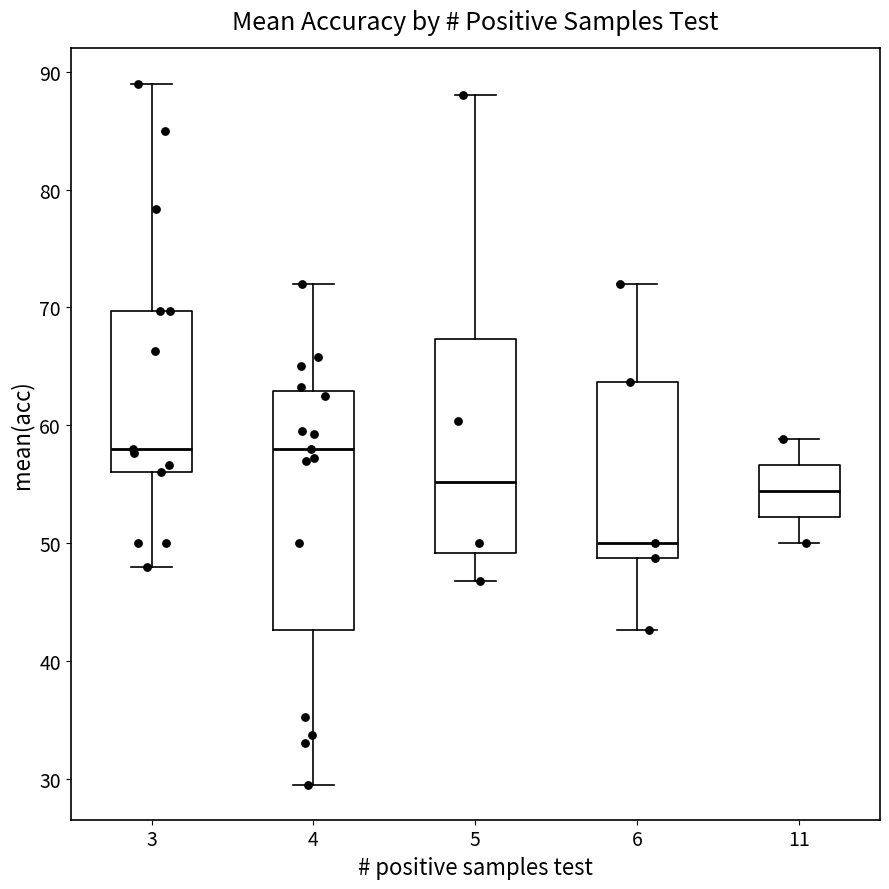

Reading left to right, read every box against the y-axis: the position of its median line, the range the box covers, and the ends of its whiskers. The values are not printed on the chart, so give them approximately, as read against the axis.

3: median 58, box 56 to 70, whiskers 48 to 89
4: median 58, box 43 to 63, whiskers 30 to 72
5: median 55, box 49 to 67, whiskers 47 to 88
6: median 50, box 49 to 64, whiskers 43 to 72
11: median 54, box 52 to 57, whiskers 50 to 59